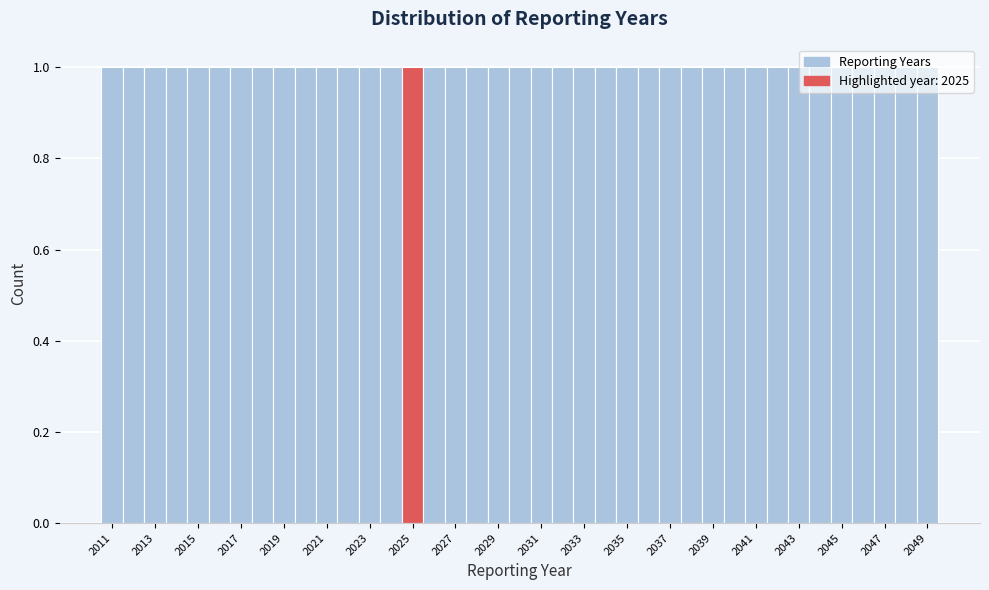

Reading left to right, transcribe this chart: for each bar, give the range it covers on the x-axis and its height. Neither the bar edges nor the heights are printed on the chart, so give them approximately, as read against the axes.

2010.5 to 2011.5: 1
2011.5 to 2012.5: 1
2012.5 to 2013.5: 1
2013.5 to 2014.5: 1
2014.5 to 2015.5: 1
2015.5 to 2016.5: 1
2016.5 to 2017.5: 1
2017.5 to 2018.5: 1
2018.5 to 2019.5: 1
2019.5 to 2020.5: 1
2020.5 to 2021.5: 1
2021.5 to 2022.5: 1
2022.5 to 2023.5: 1
2023.5 to 2024.5: 1
2024.5 to 2025.5: 1
2025.5 to 2026.5: 1
2026.5 to 2027.5: 1
2027.5 to 2028.5: 1
2028.5 to 2029.5: 1
2029.5 to 2030.5: 1
2030.5 to 2031.5: 1
2031.5 to 2032.5: 1
2032.5 to 2033.5: 1
2033.5 to 2034.5: 1
2034.5 to 2035.5: 1
2035.5 to 2036.5: 1
2036.5 to 2037.5: 1
2037.5 to 2038.5: 1
2038.5 to 2039.5: 1
2039.5 to 2040.5: 1
2040.5 to 2041.5: 1
2041.5 to 2042.5: 1
2042.5 to 2043.5: 1
2043.5 to 2044.5: 1
2044.5 to 2045.5: 1
2045.5 to 2046.5: 1
2046.5 to 2047.5: 1
2047.5 to 2048.5: 1
2048.5 to 2049.5: 1